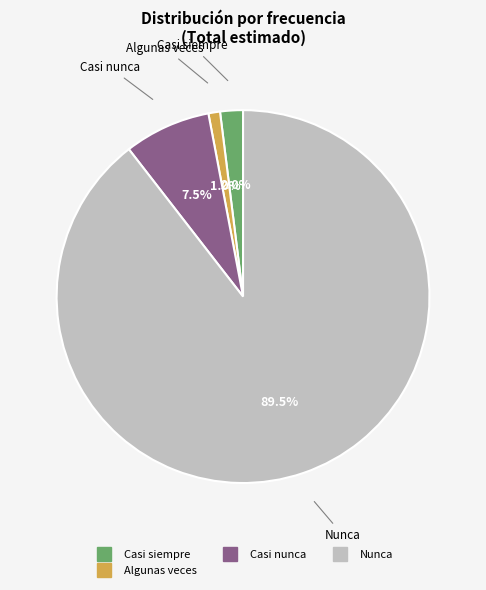

Is there any slice that represents more than half of the pie?

Yes